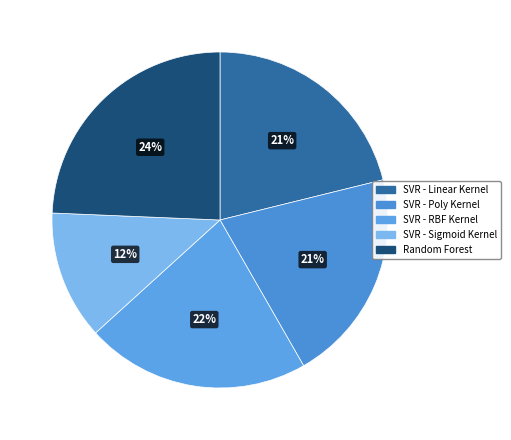

What is the largest slice in the pie chart?

Random Forest